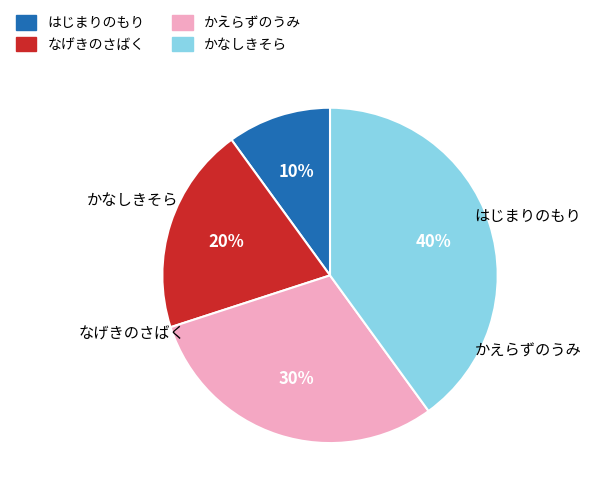

To the nearest percent, what is the combined percentage of はじまりのもり and かなしきそら?

50%